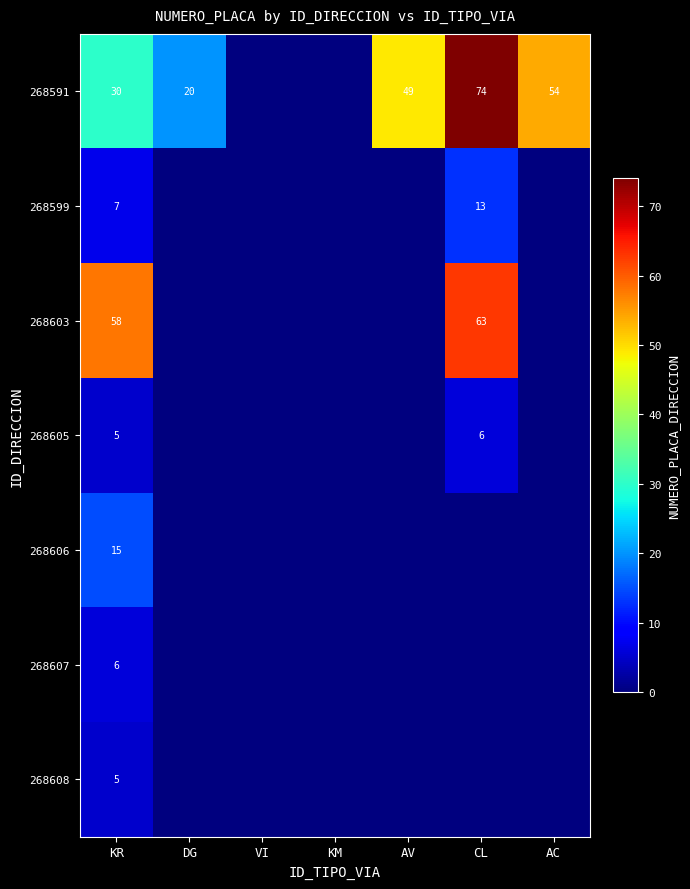

What is the spread (max minus min) of values at KR?

53